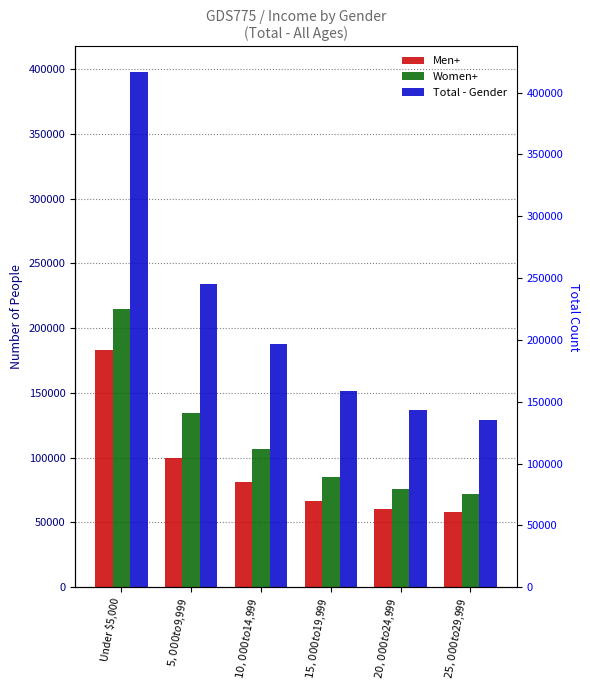

What position from the left is $5,000 to $9,999?

2